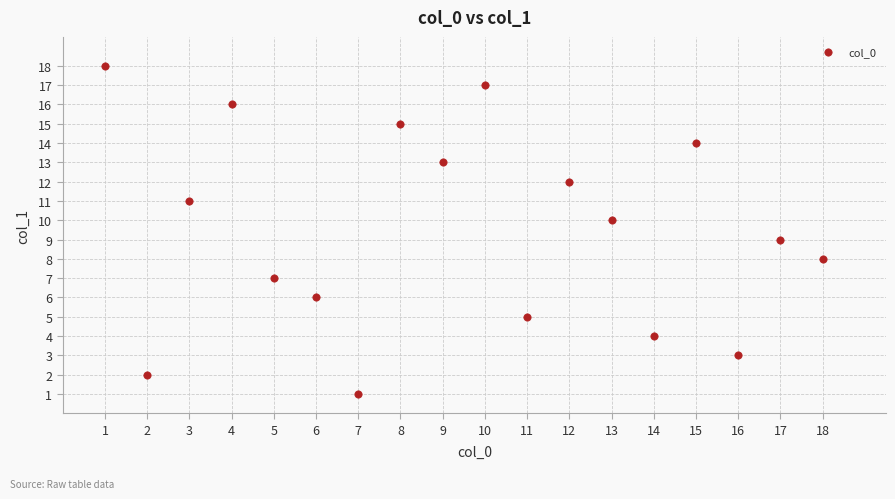

What is the range of X values (max minus min)?

17